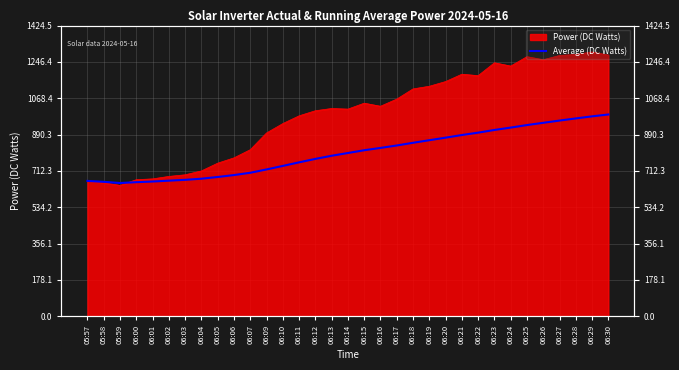

List the labels in order of value, smallest first.

05:59, 06:00, 05:58, 06:01, 05:57, 06:02, 06:03, 06:04, 06:05, 06:06, 06:07, 06:09, 06:10, 06:11, 06:12, 06:13, 06:14, 06:15, 06:16, 06:17, 06:18, 06:19, 06:20, 06:21, 06:22, 06:23, 06:24, 06:25, 06:26, 06:27, 06:28, 06:29, 06:30